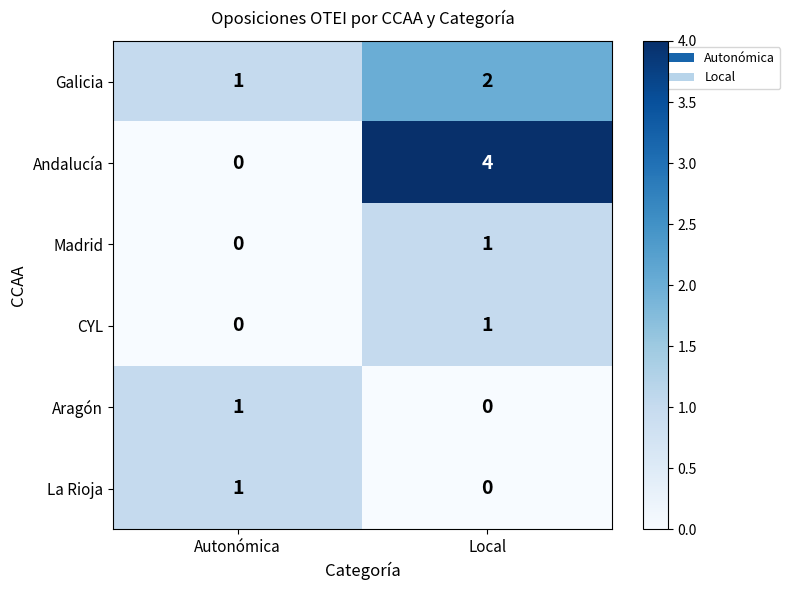

Is it true that Madrid equals 1 at Local?

True